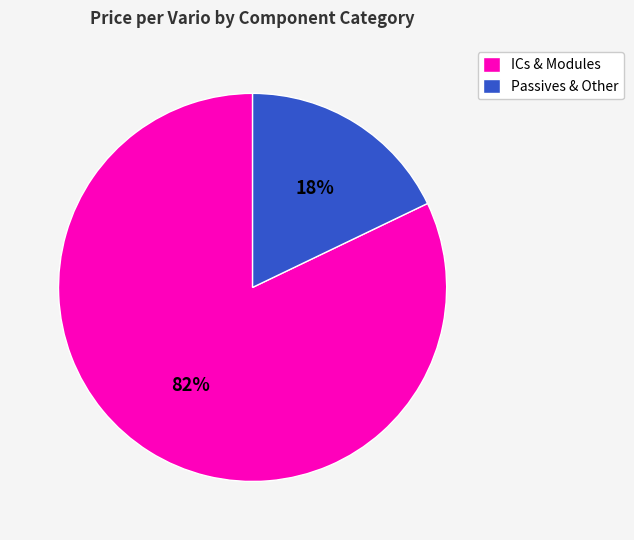

To the nearest percent, what is the difference between the ICs & Modules and Passives & Other slice percentages?

64%